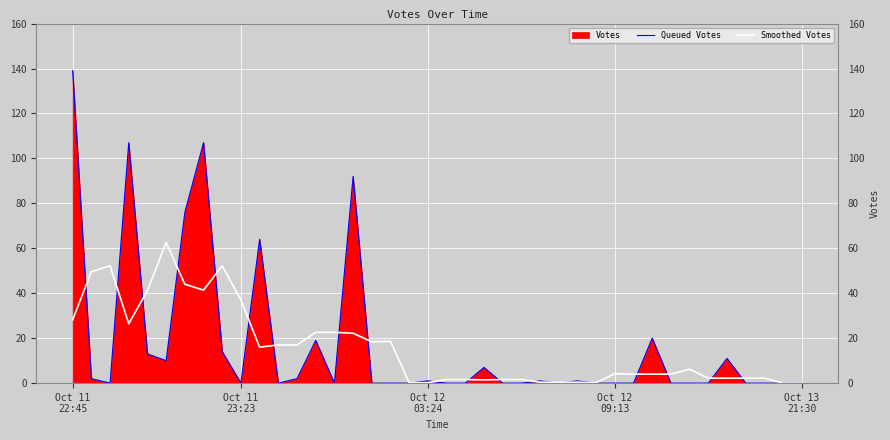

Which series has the largest range (max minus min)?

Queued Votes